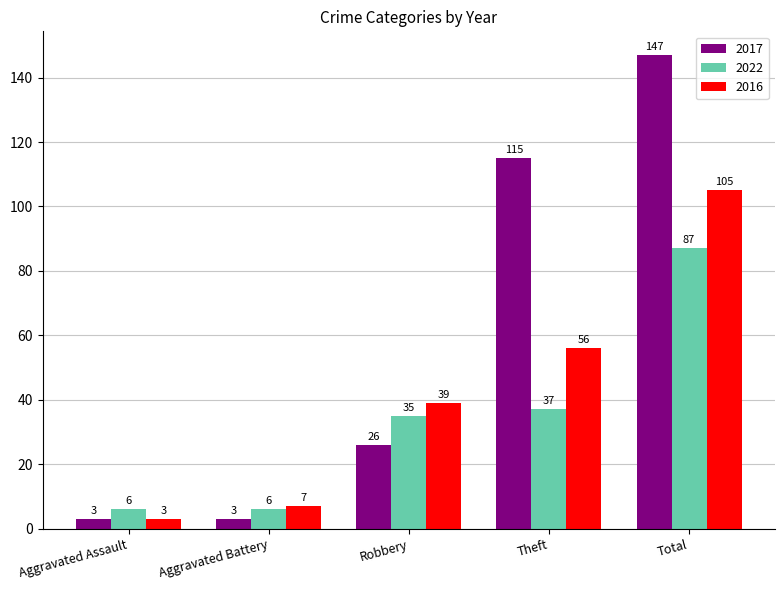

True or false: 2017 has a value of 38 at Robbery.

False